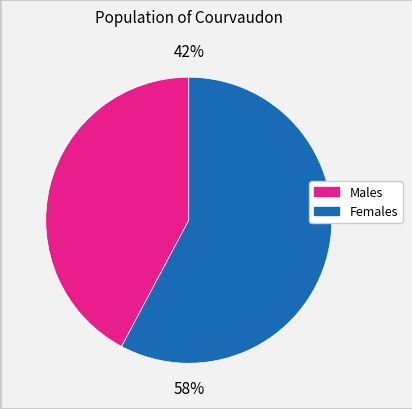

How many segments does this pie chart have?

2